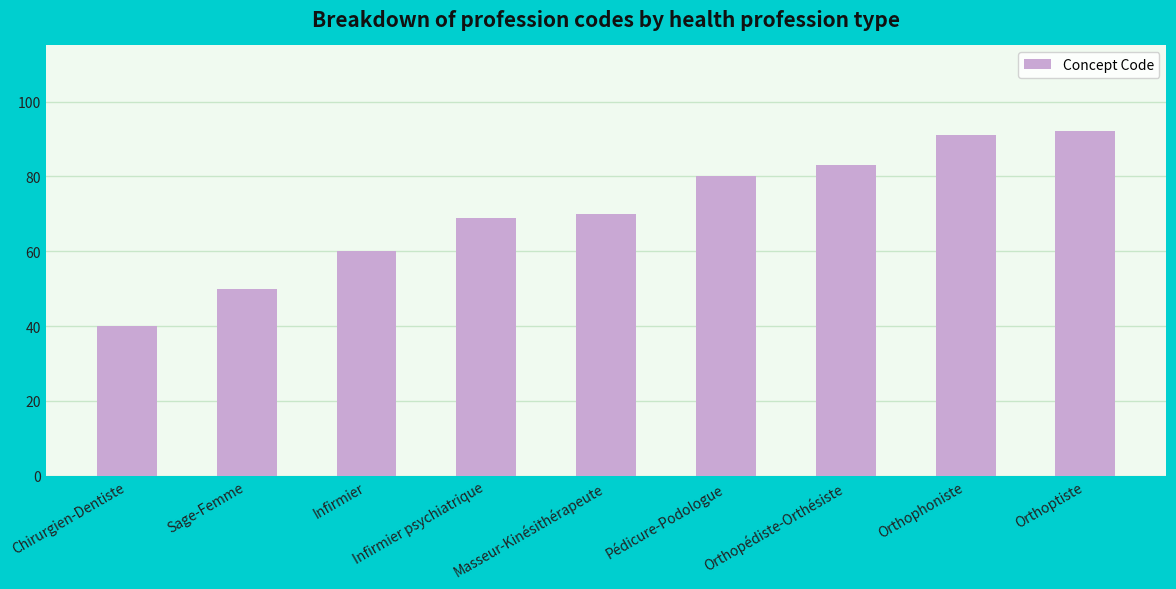

What is the label of the 6th bar from the right?

Infirmier psychiatrique